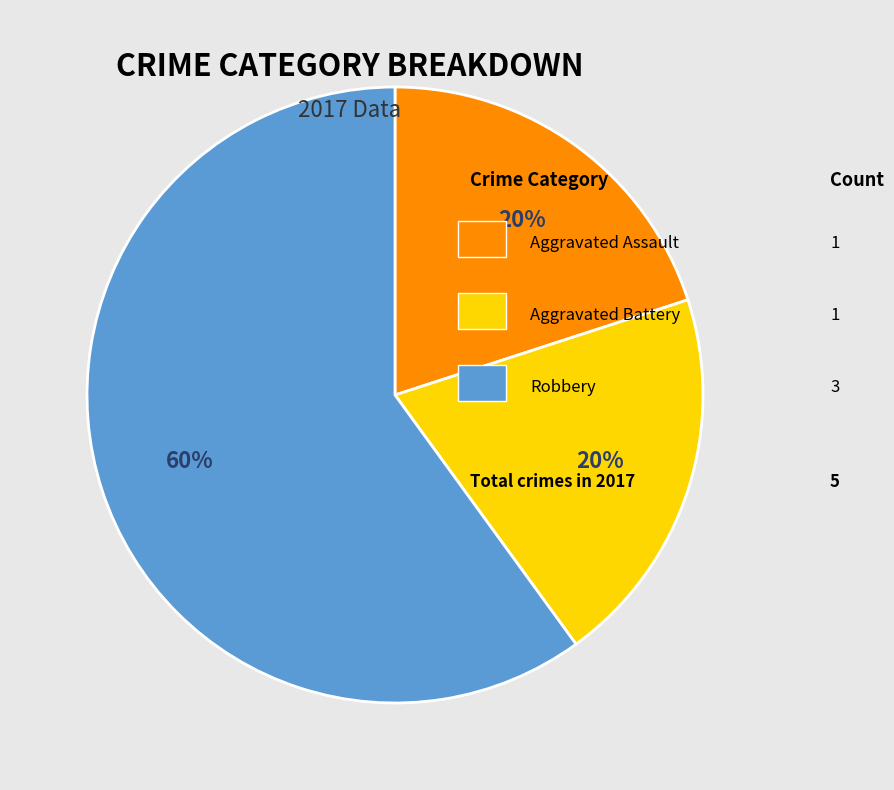

To the nearest percent, what is the difference between the largest and smallest slice percentages?

40%